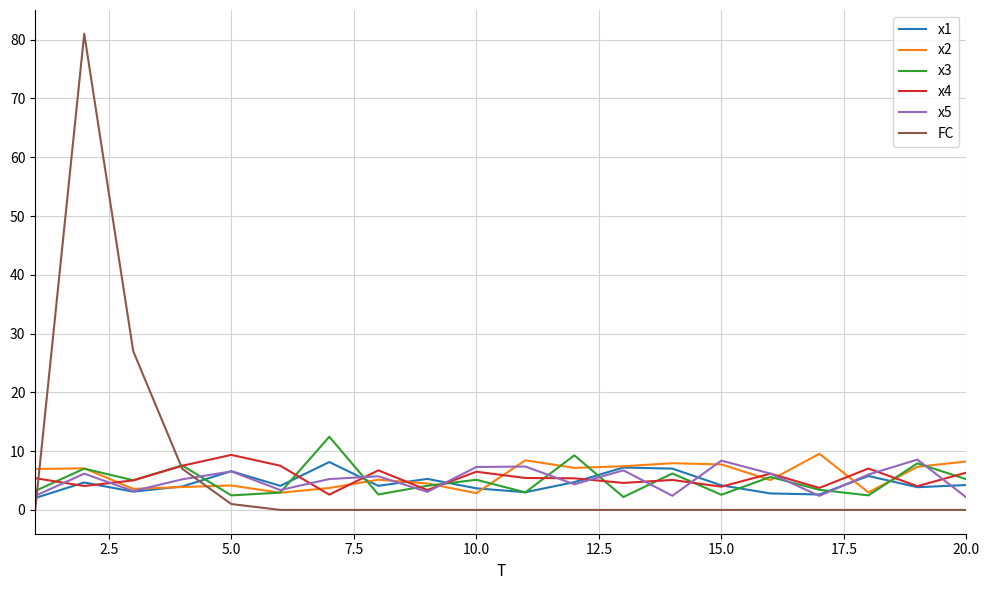

Which series has the largest range (max minus min)?

FC